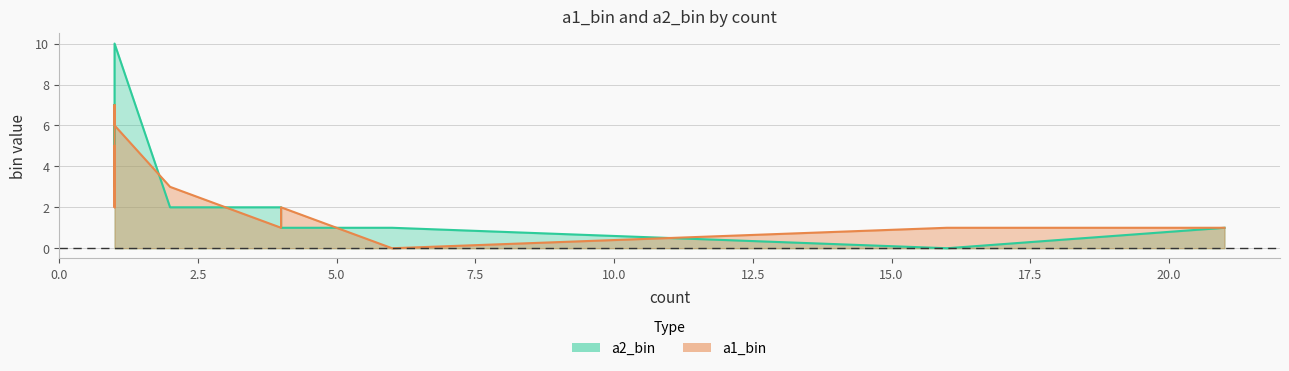

True or false: a2_bin has a value of 0 at 4.

False